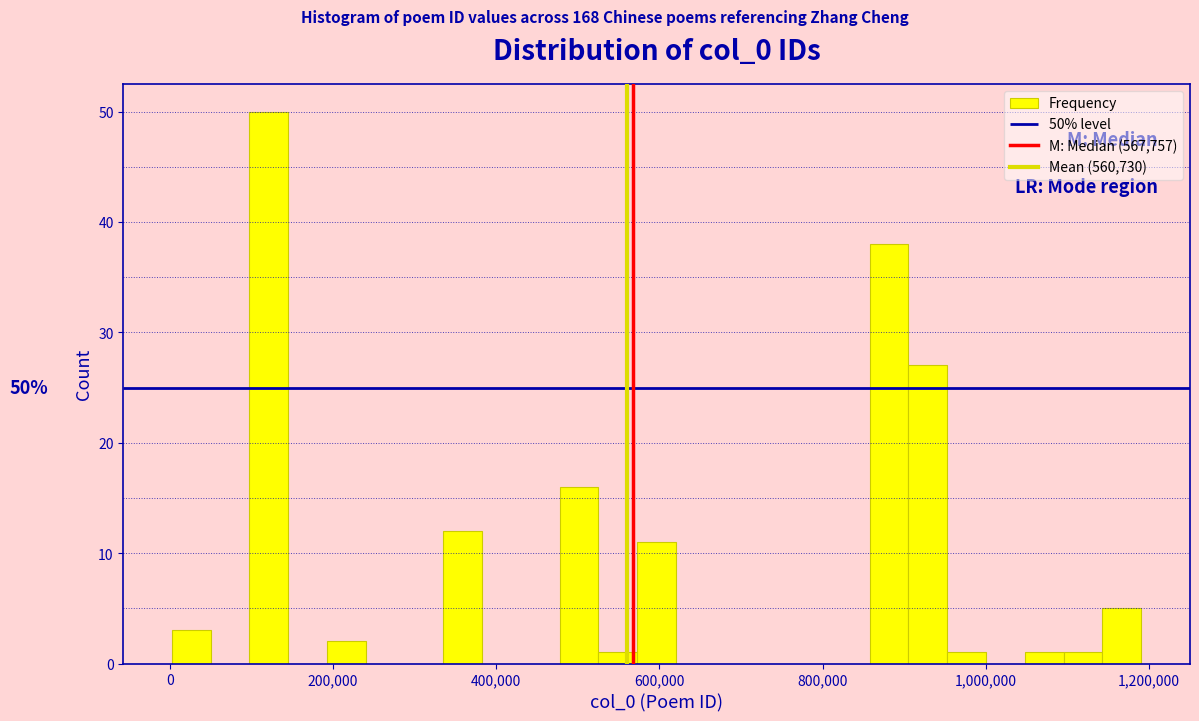

Around what value on the x-axis is the tallest bar? Give the approximate position of its centre, as read against the axis.

120000